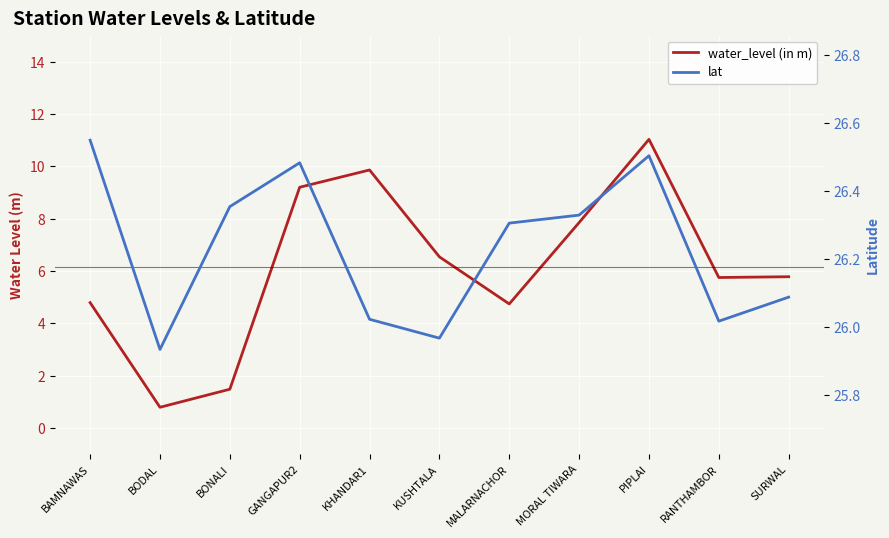

What is the highest value of the lat series?

26.6